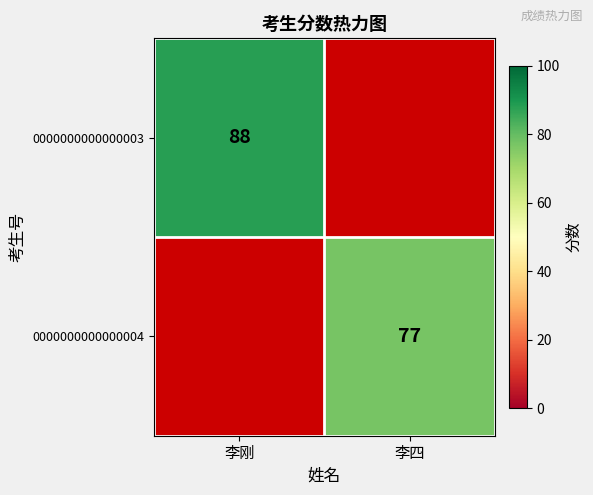

True or false: 0000000000000003 has a value of 88 at 李刚.

True